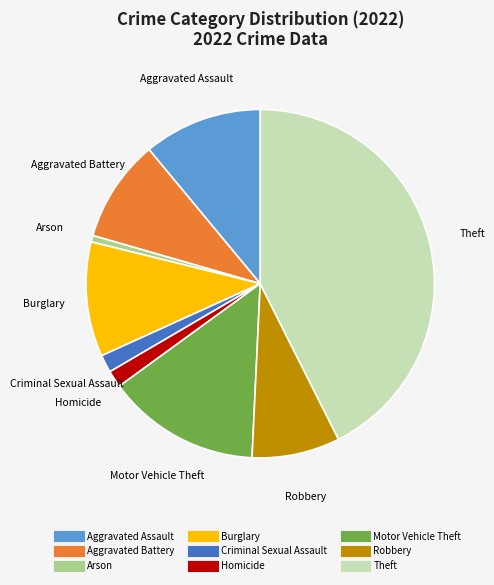

Which has a higher value, Theft or Homicide?

Theft